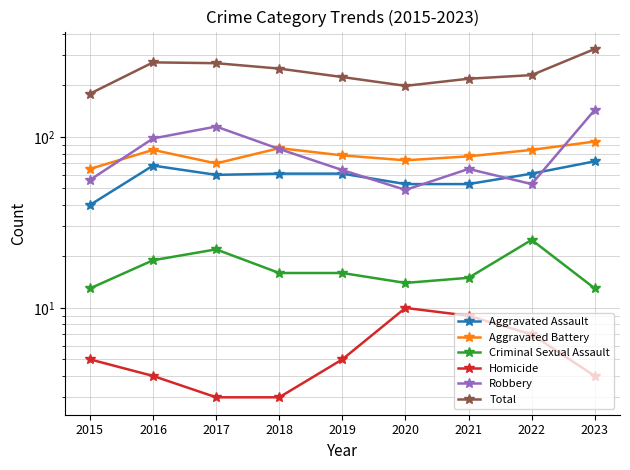

Reading right to left, what are all the values shown in this chart?

Aggravated Assault: 72	61	53	53	61	61	60	68	40
Aggravated Battery: 94	84	77	73	78	86	70	84	65
Criminal Sexual Assault: 13	25	15	14	16	16	22	19	13
Homicide: 4	7	9	10	5	3	3	4	5
Robbery: 144	53	65	49	64	85	115	98	56
Total: 327	230	219	199	224	251	270	273	179